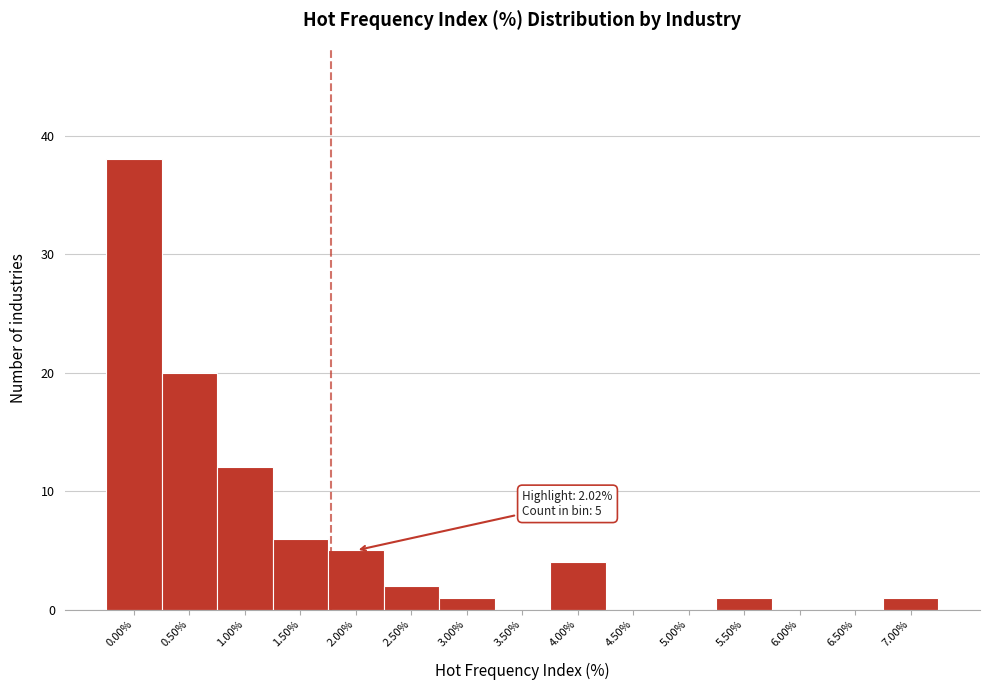

Reading right to left, what are all the values shown in this chart?

7.00%=1	6.50%=0	6.00%=0	5.50%=1	5.00%=0	4.50%=0	4.00%=4	3.50%=0	3.00%=1	2.50%=2	2.00%=5	1.50%=6	1.00%=12	0.50%=20	0.00%=38